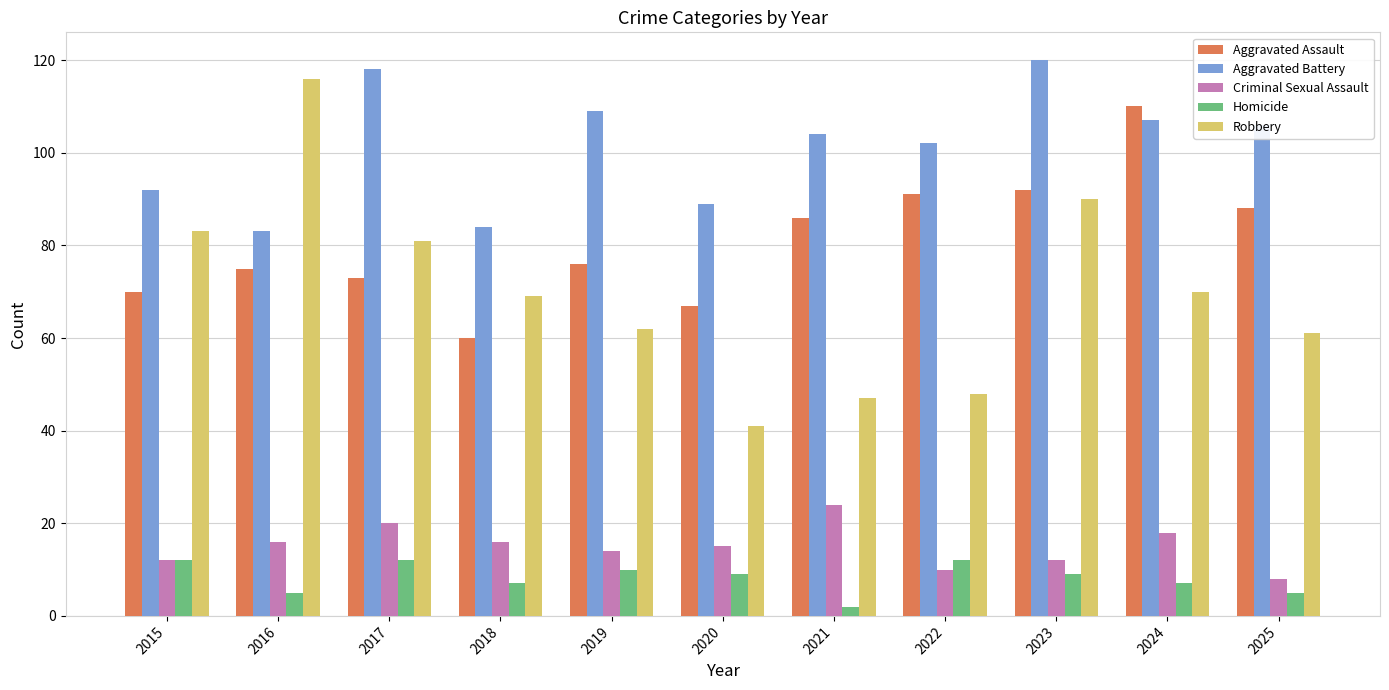

Which series has the largest range (max minus min)?

Robbery